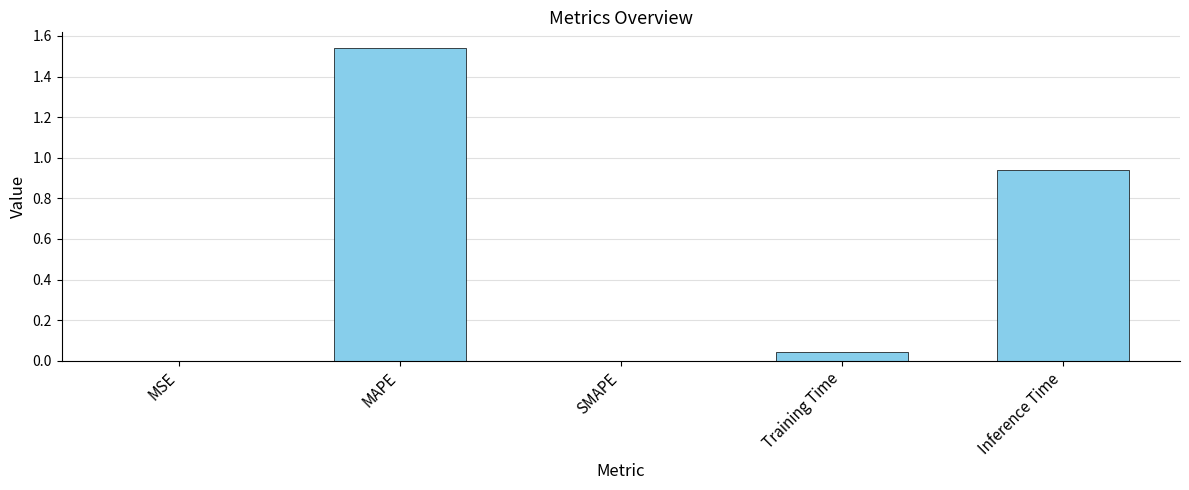

The chart shows a value of 0.1 at Training Time. True or false?

False